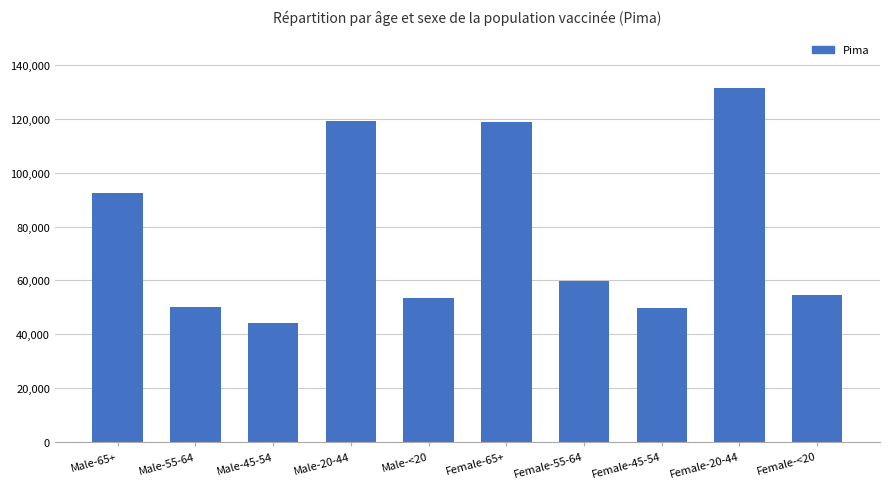

Count the number of data series in this chart.

1